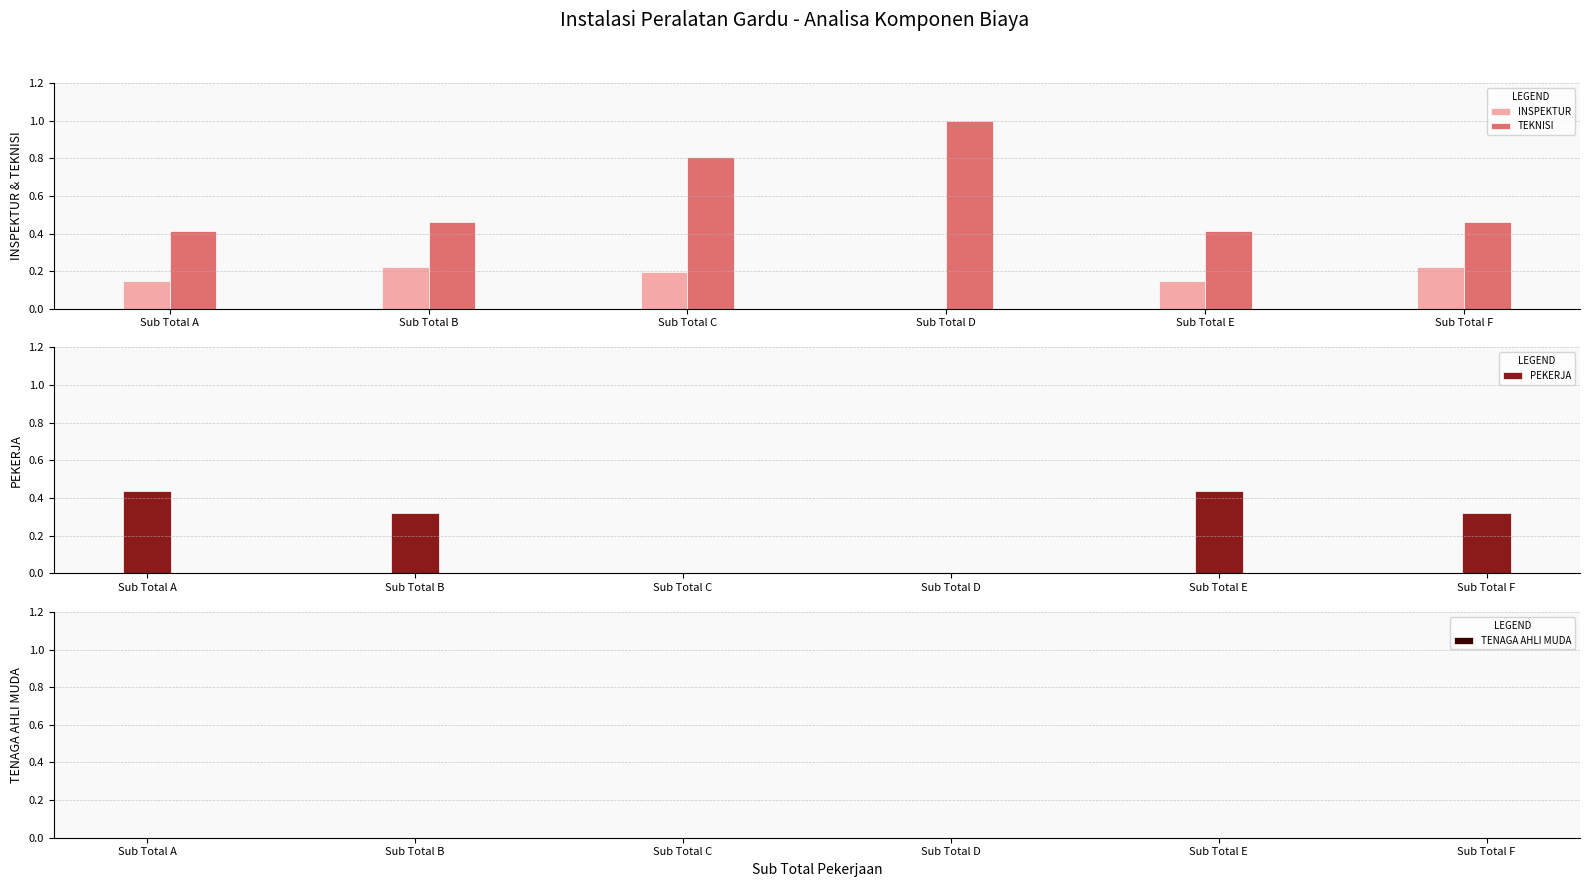

Reading right to left, what are all the values shown in this chart?

INSPEKTUR: Sub Total F=0.2	Sub Total E=0.1	Sub Total D=0.0	Sub Total C=0.2	Sub Total B=0.2	Sub Total A=0.1
TEKNISI: Sub Total F=0.5	Sub Total E=0.4	Sub Total D=1.0	Sub Total C=0.8	Sub Total B=0.5	Sub Total A=0.4
PEKERJA: Sub Total F=0.3	Sub Total E=0.4	Sub Total D=0.0	Sub Total C=0.0	Sub Total B=0.3	Sub Total A=0.4
TENAGA AHLI MUDA: Sub Total F=0.0	Sub Total E=0.0	Sub Total D=0.0	Sub Total C=0.0	Sub Total B=0.0	Sub Total A=0.0